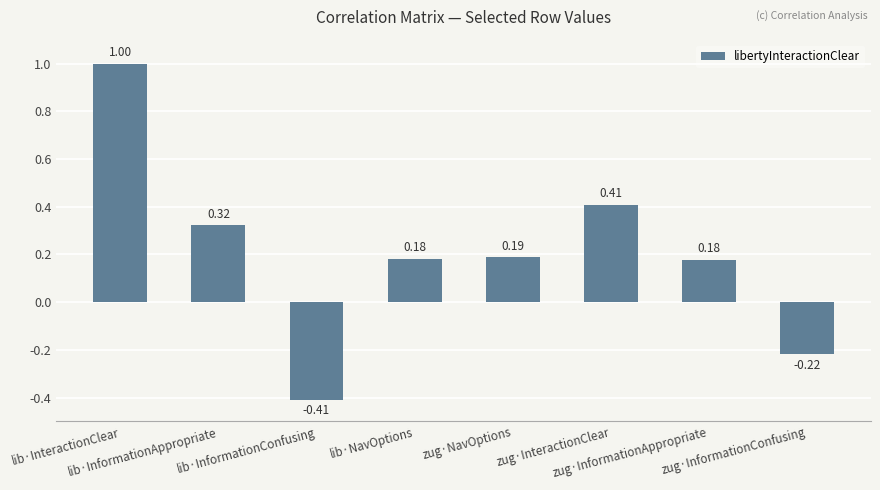

How many positive values are there?

6